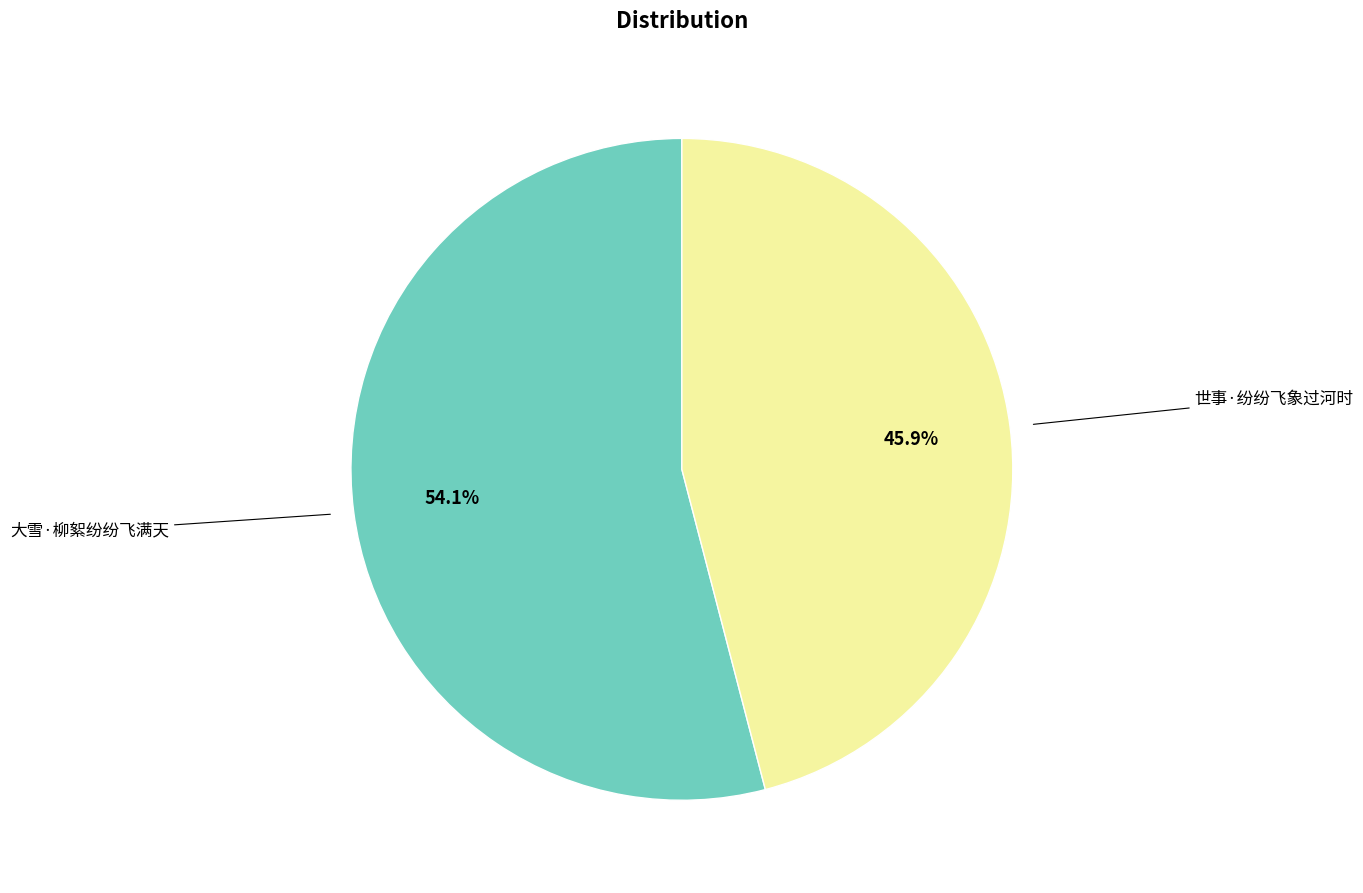

Is there a majority slice in this chart?

Yes